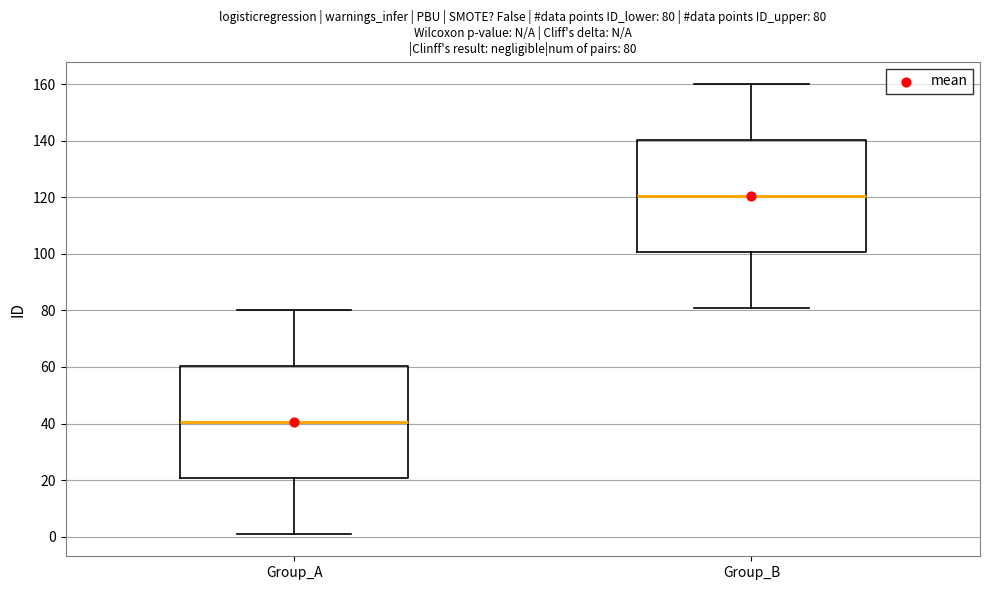

Which box has the lowest median line?

Group_A